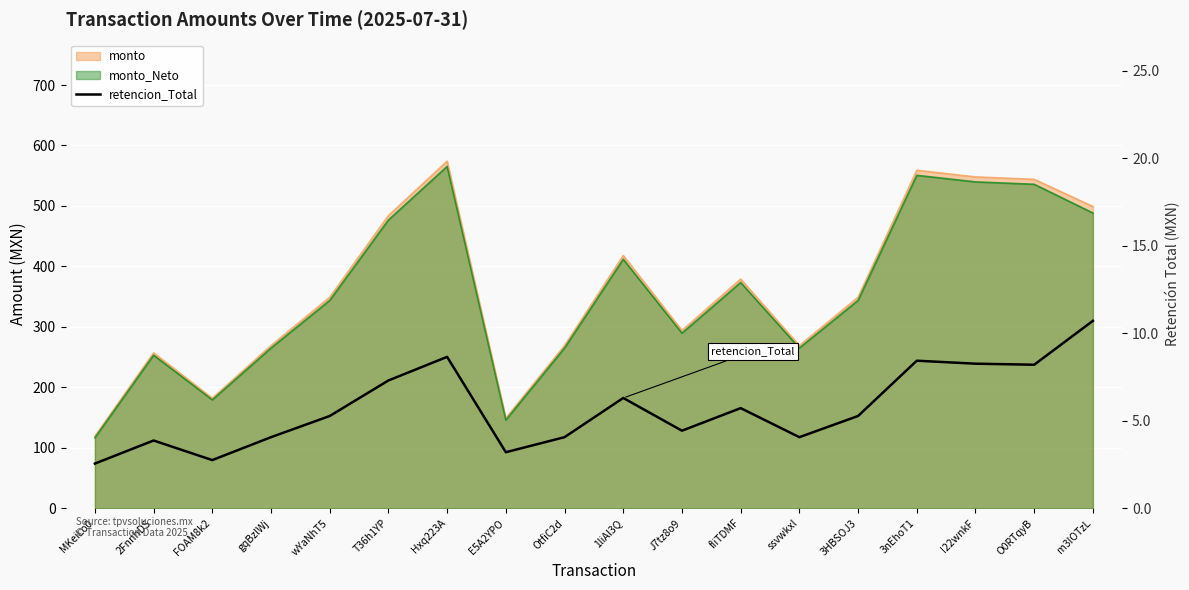

Reading left to right, transcribe all the data shown in this chart.

2.5	3.9	2.8	4.1	5.3	7.3	8.7	3.2	4.1	6.3	4.4	5.7	4.1	5.3	8.4	8.3	8.2	10.7